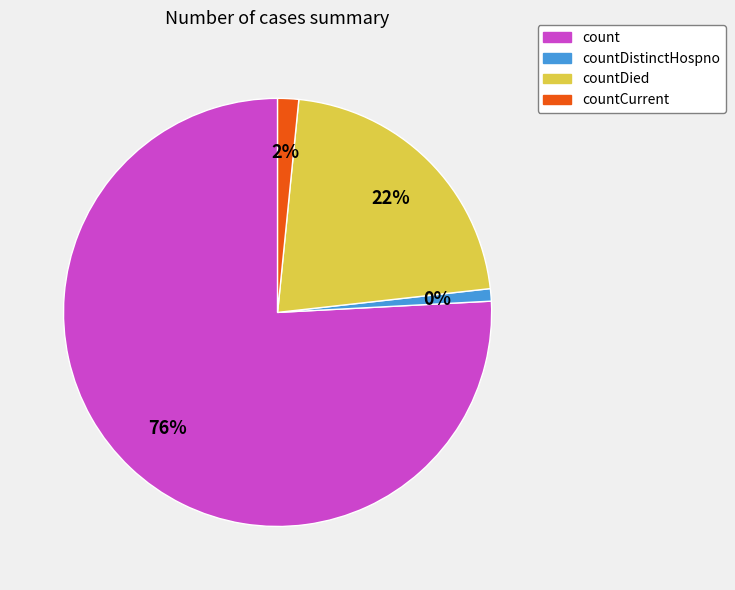

Approximately how many times larger is the value at count compared to countCurrent?

47.9